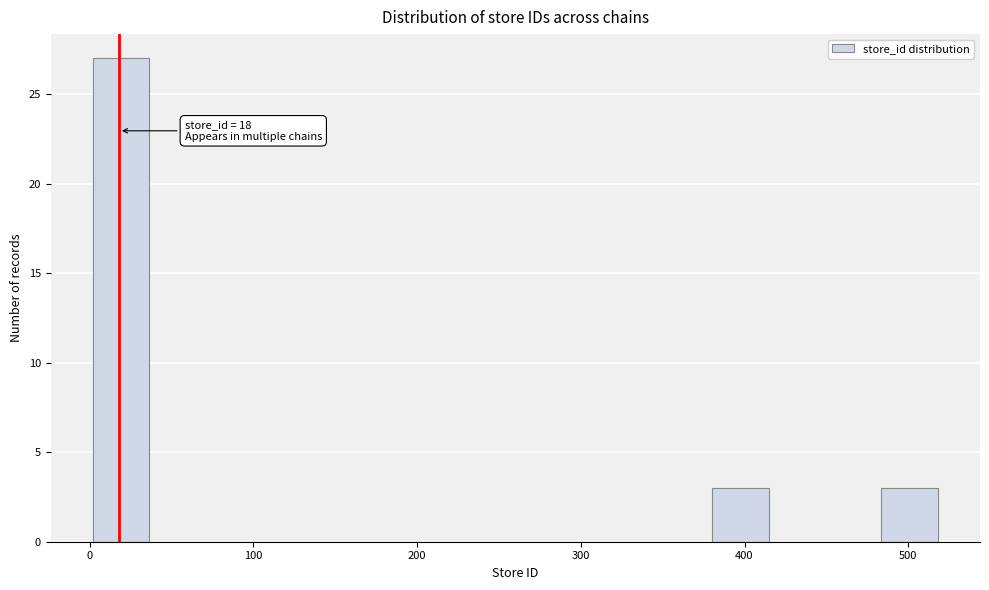

Read against the x-axis, roughly where is the centre of the tallest bar?

20